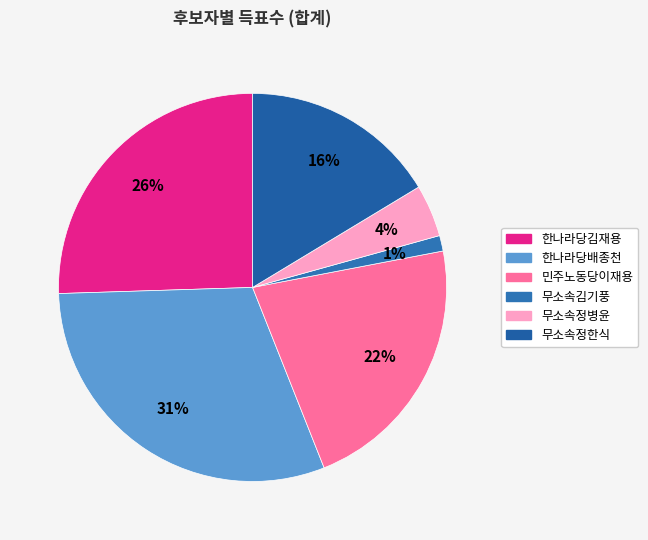

What is the ratio of the value at 무소속정한식 to the value at 민주노동당이재용?

0.7